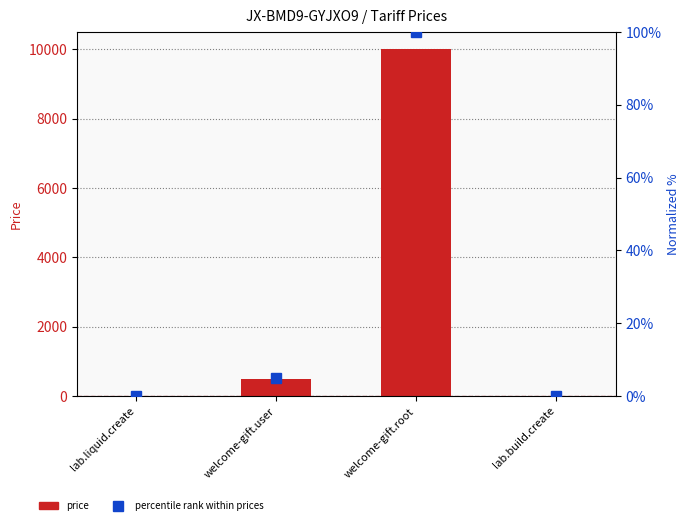

At which label is percentile rank within prices closest to 50?

welcome-gift.user